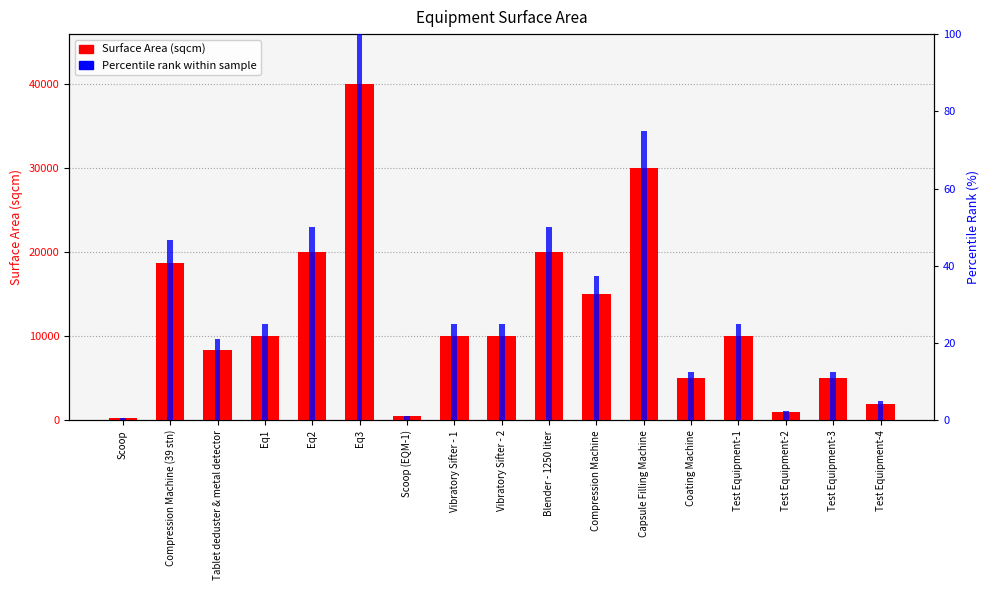

What is the total value across all series at Vibratory Sifter - 2?

10025.0